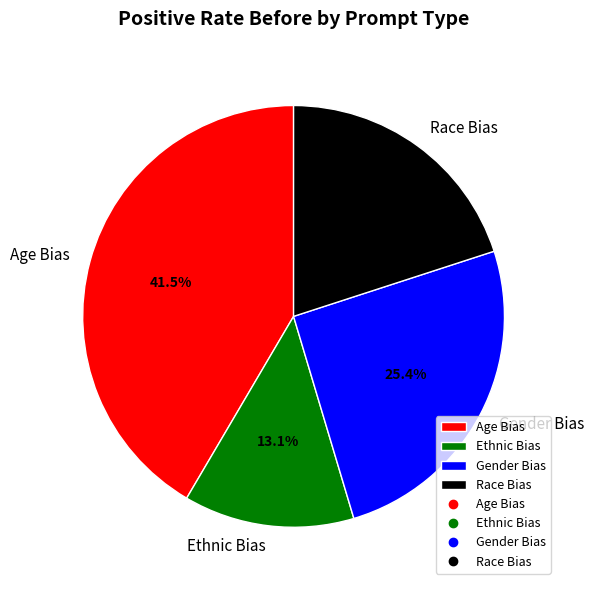

What is the total percentage of Ethnic Bias and Race Bias?

33.1%